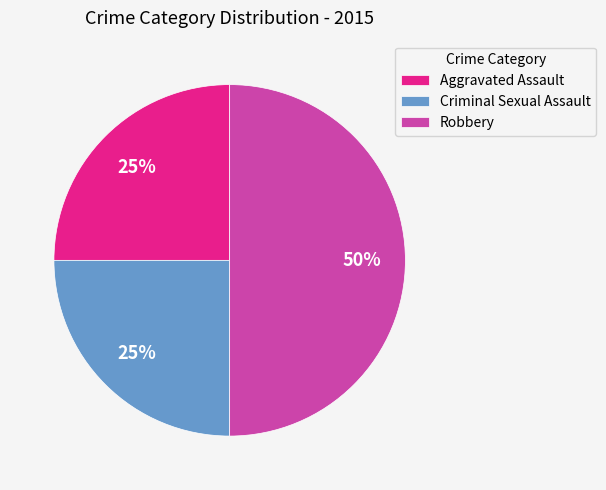

Combined, do Criminal Sexual Assault and Robbery account for over 50%?

Yes